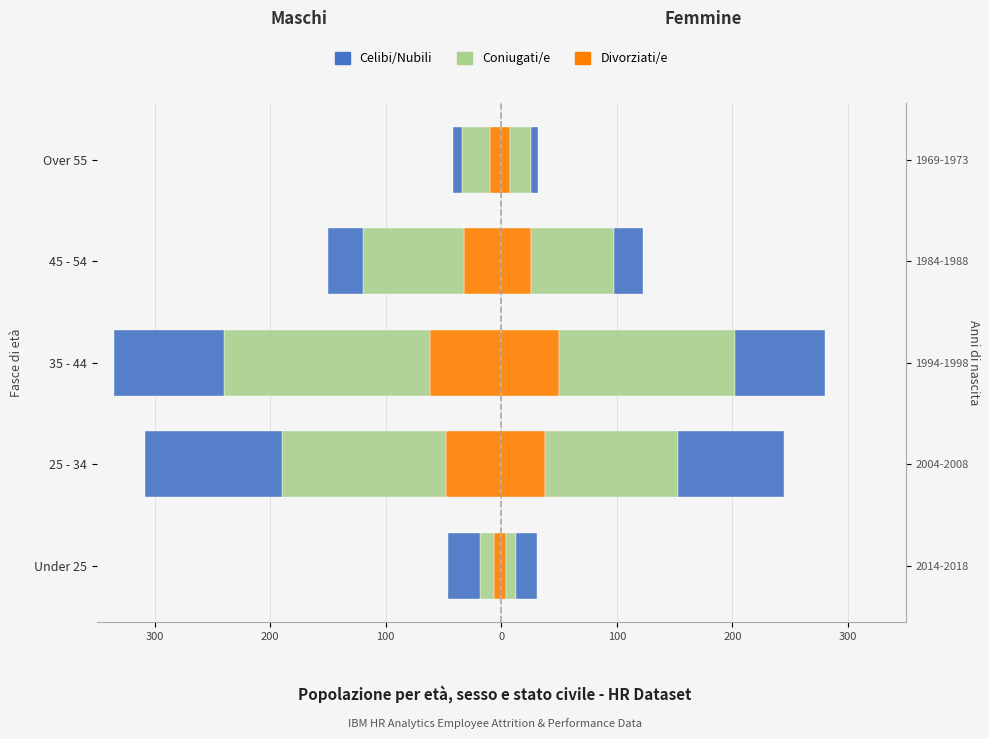

Between 25 - 34 and 35 - 44, which is larger?

25 - 34